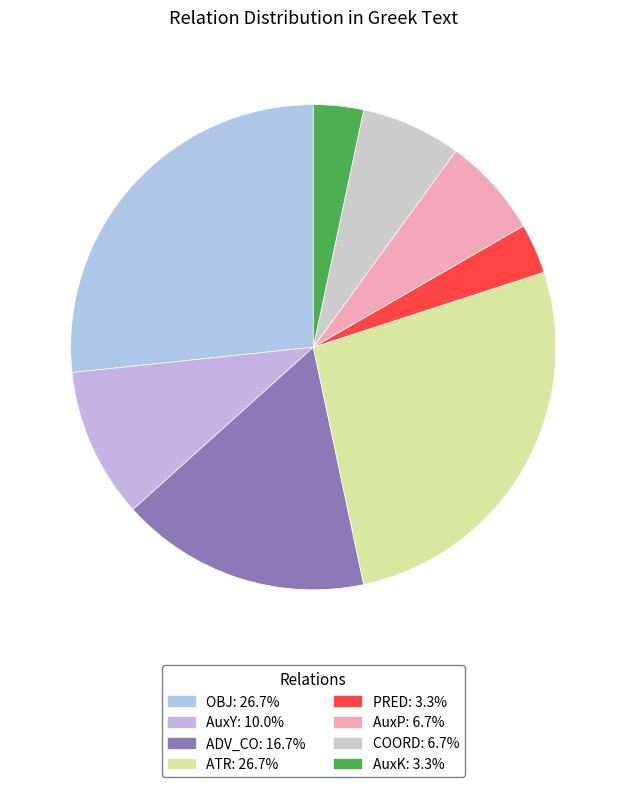

True or false: COORD accounts for 7% of the total.

True